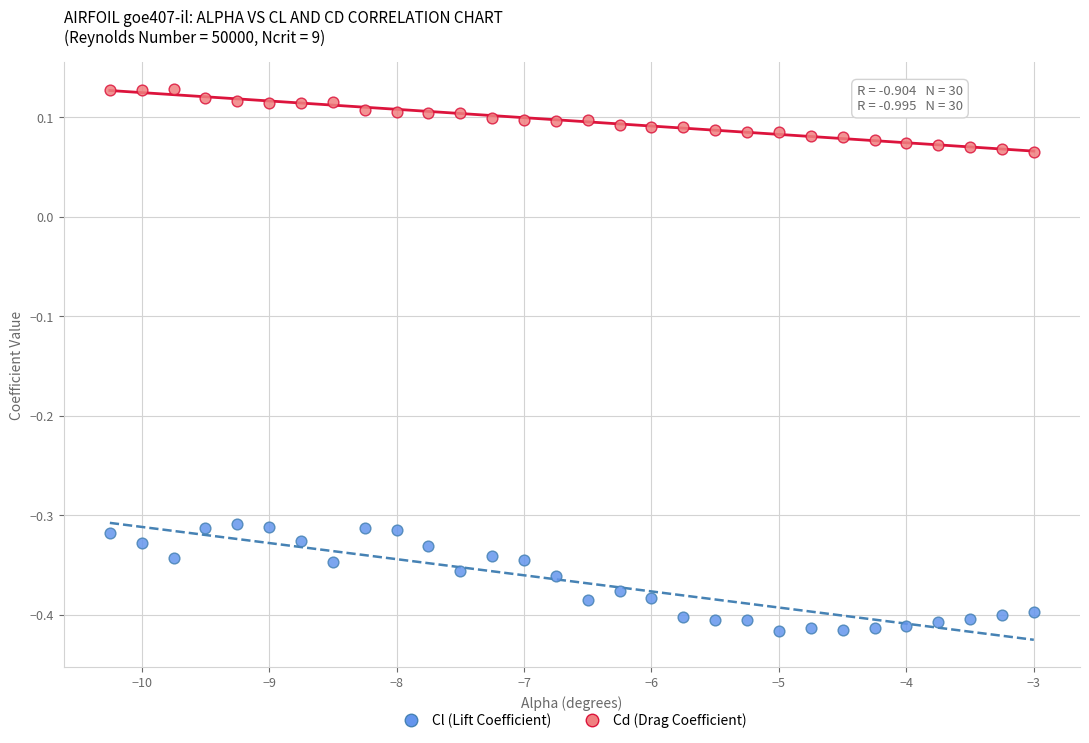

Which series reaches the minimum Y coordinate?

Cl (Lift Coefficient)